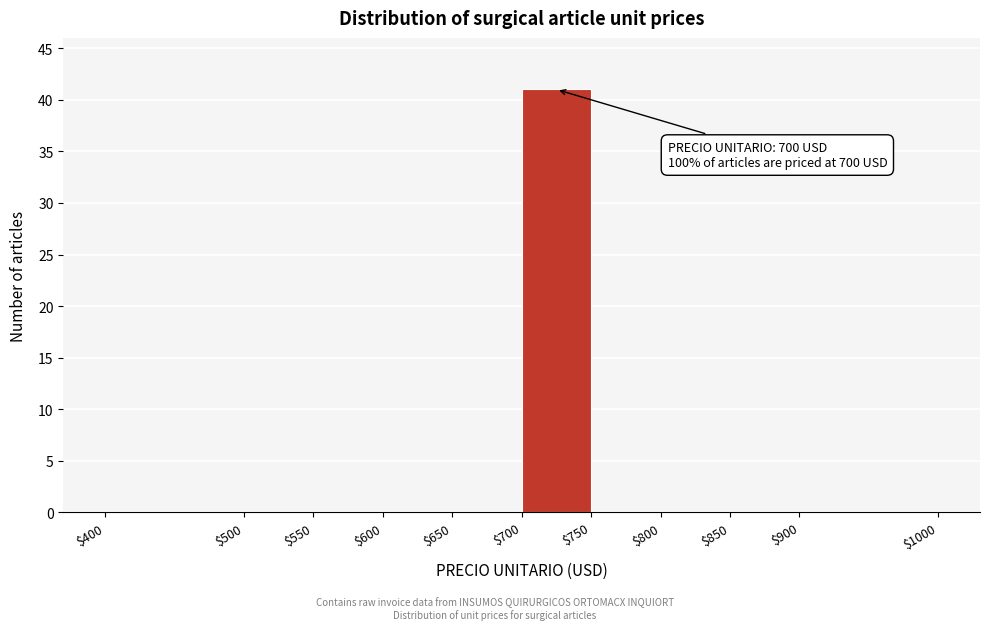

Which range on the x-axis has the tallest bar?

$700 to $750